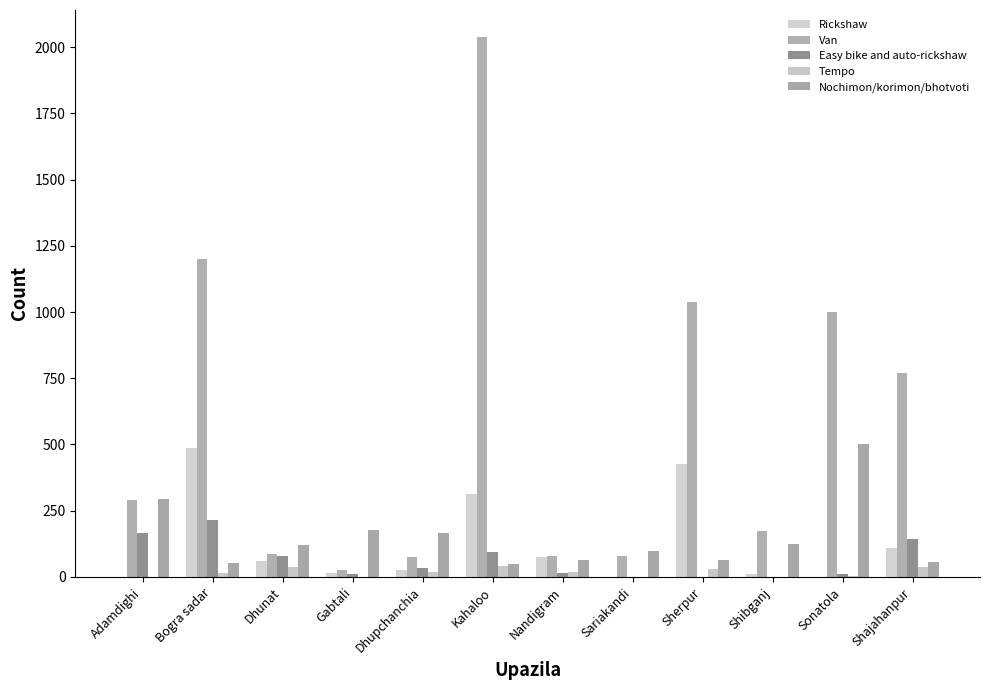

What is the average value of the Easy bike and auto-rickshaw series?

64